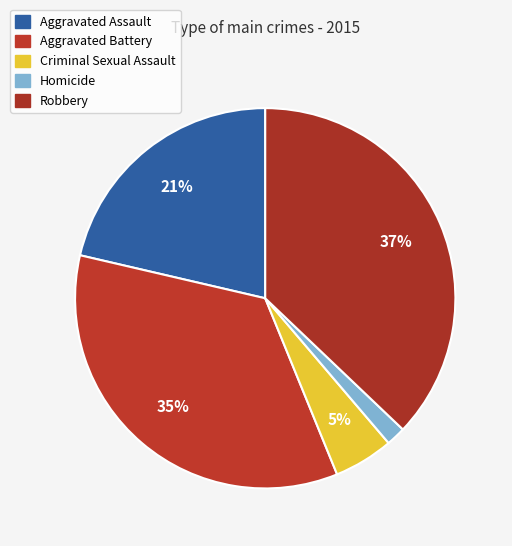

How many segments does this pie chart have?

5